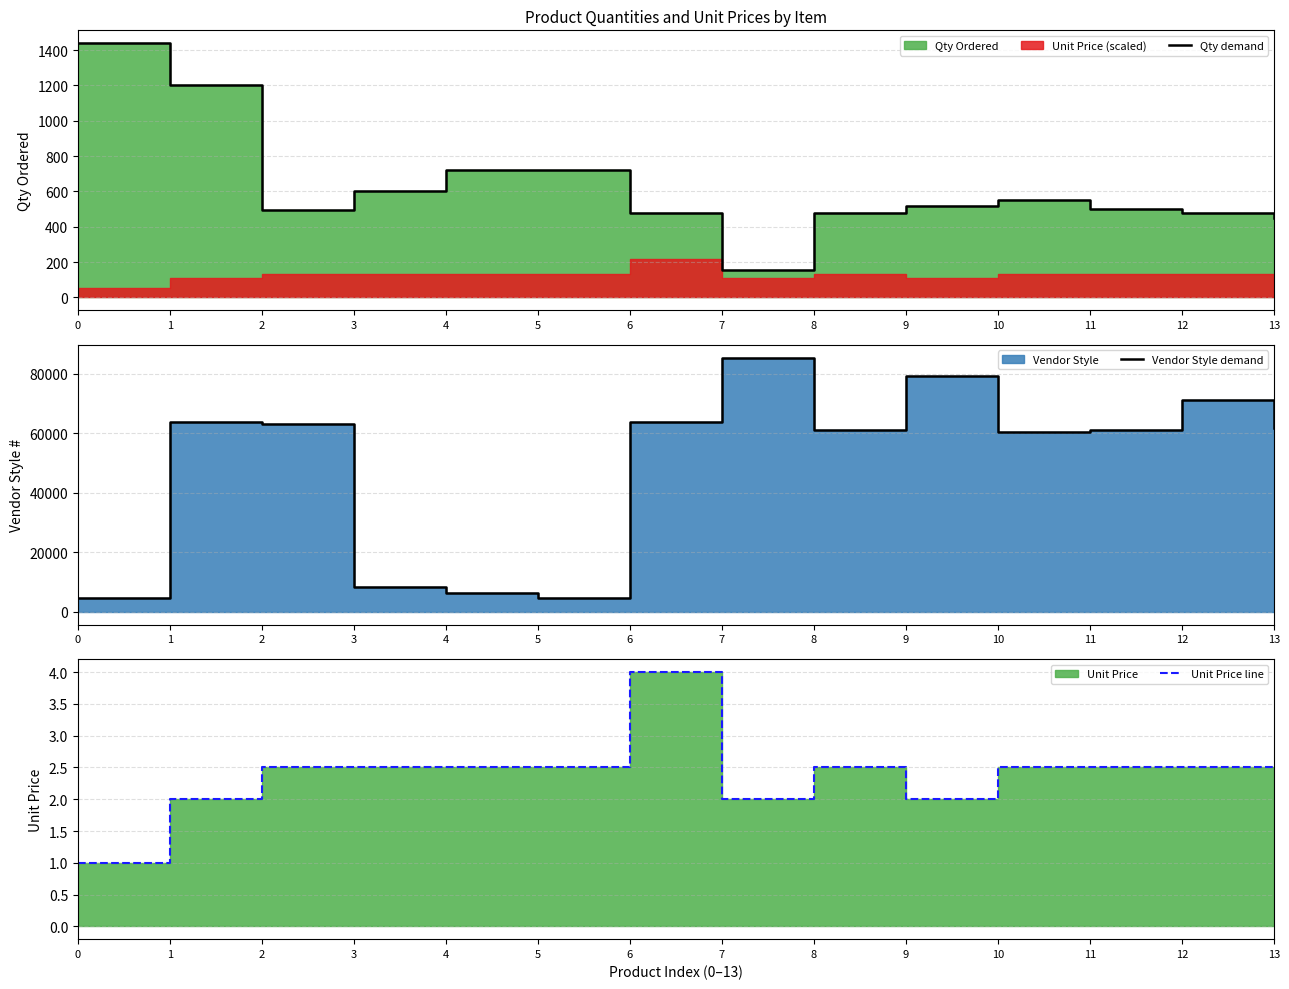

Is the value of Unit Price line at 10 greater than the value of Vendor Style demand at 12?

No